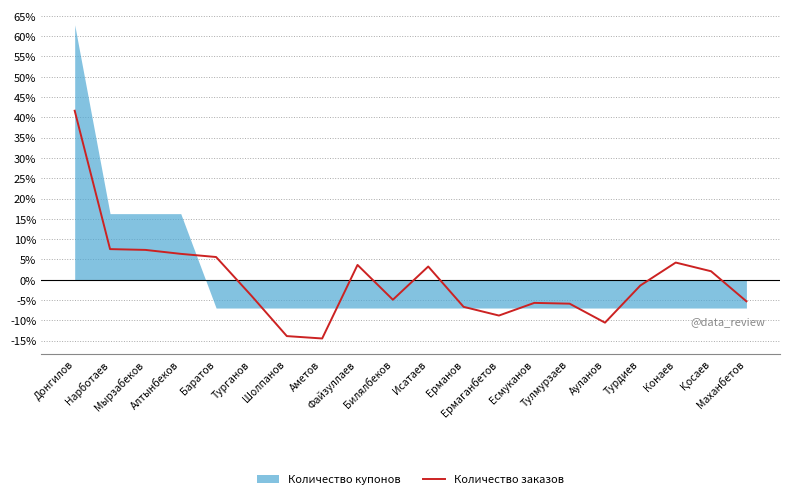

Which has a higher value, Исатаев or Ауланов?

Исатаев